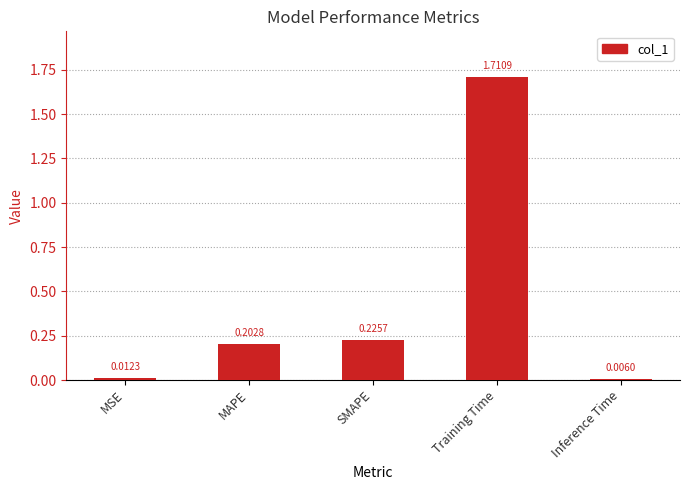

List the labels in order of value, largest first.

Training Time, SMAPE, MAPE, MSE, Inference Time